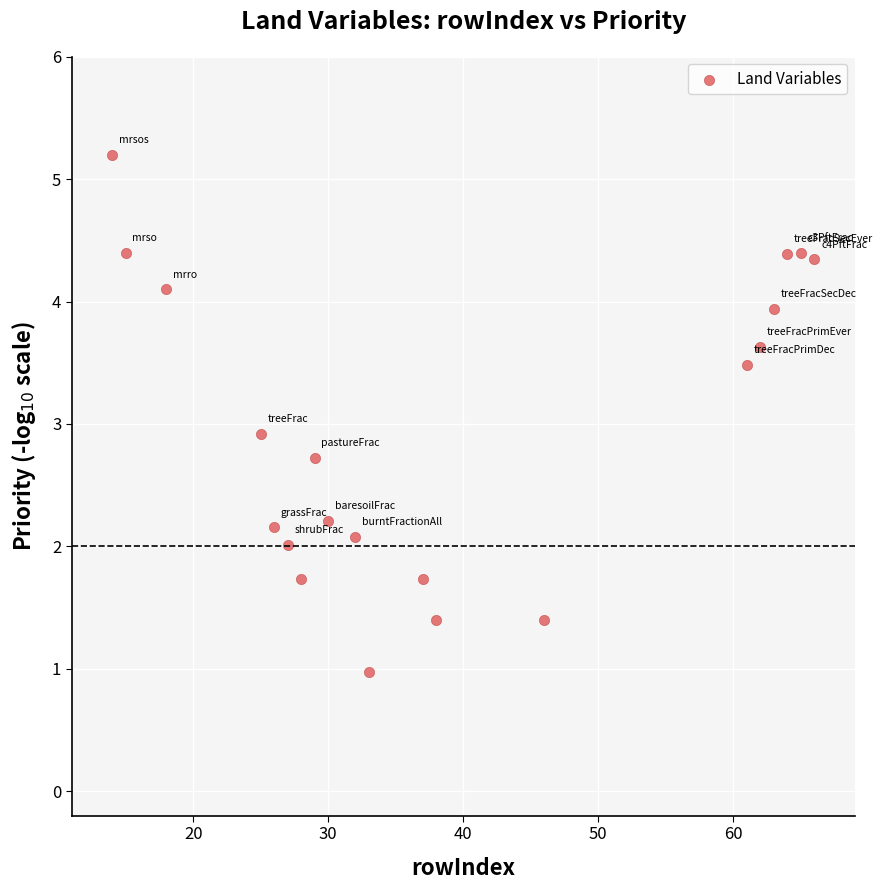

What is the range of X values (max minus min)?

52.0